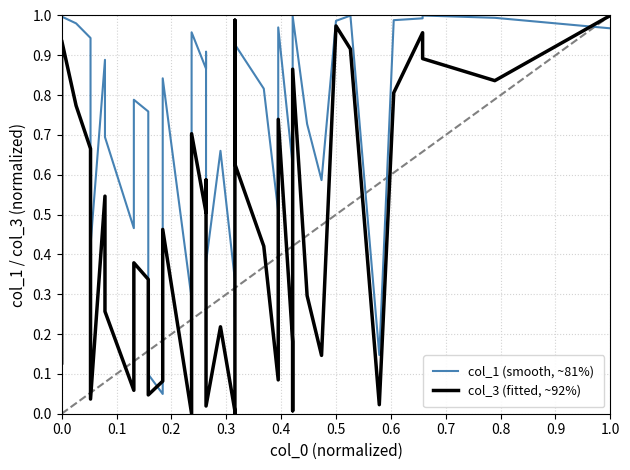

How many values in col_1 (smooth, ~81%) are above zero?

39